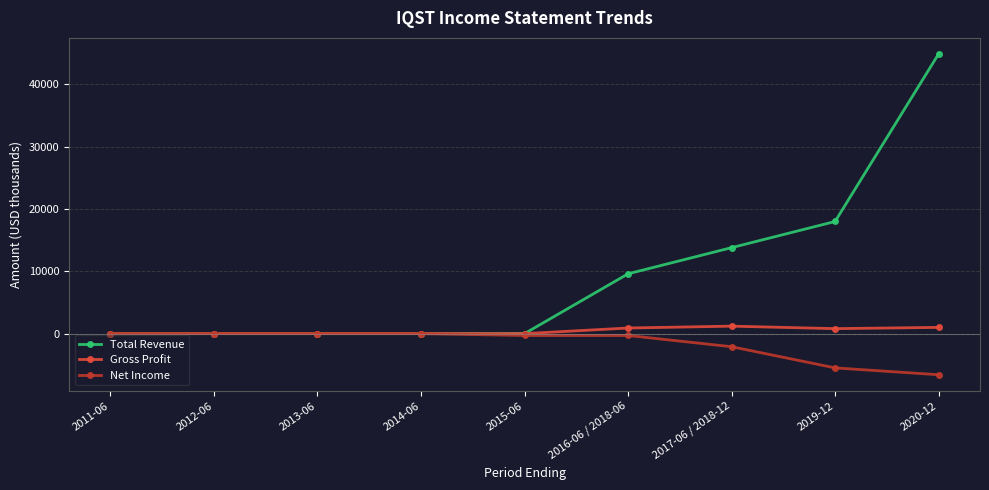

What is the label of the 3rd point from the right?

2017-06 / 2018-12